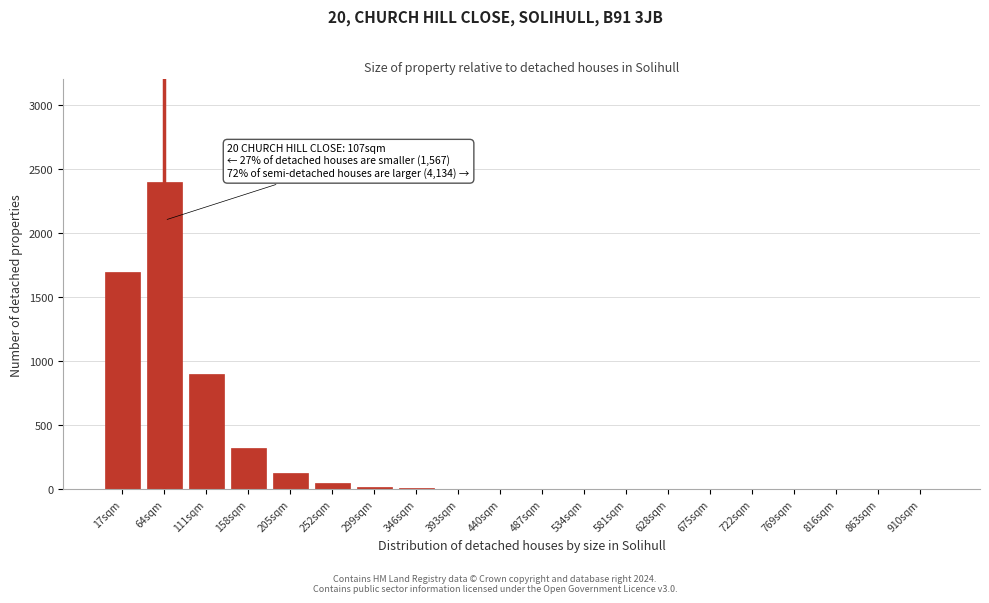

What is the sum of all values?

5543